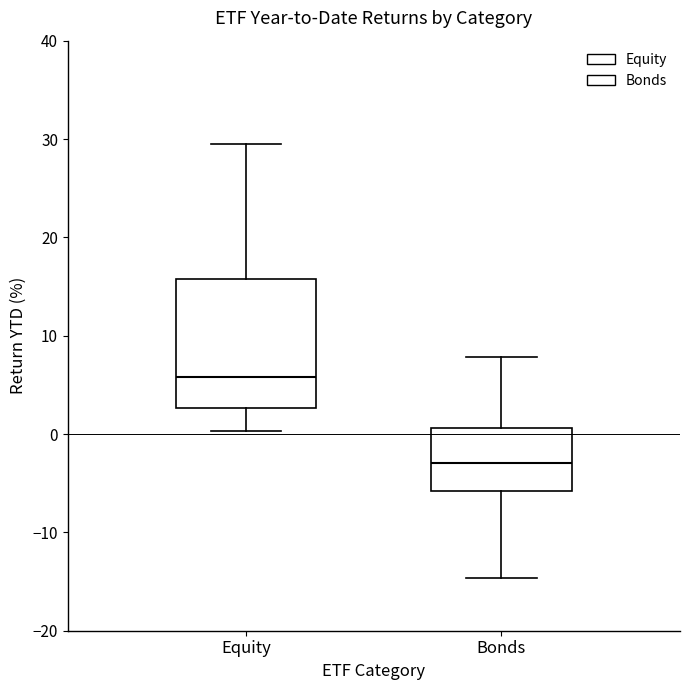

Where does the lower whisker of the box for Bonds end on the y-axis? The values are not printed on the chart, so give them approximately, as read against the axis.

-15